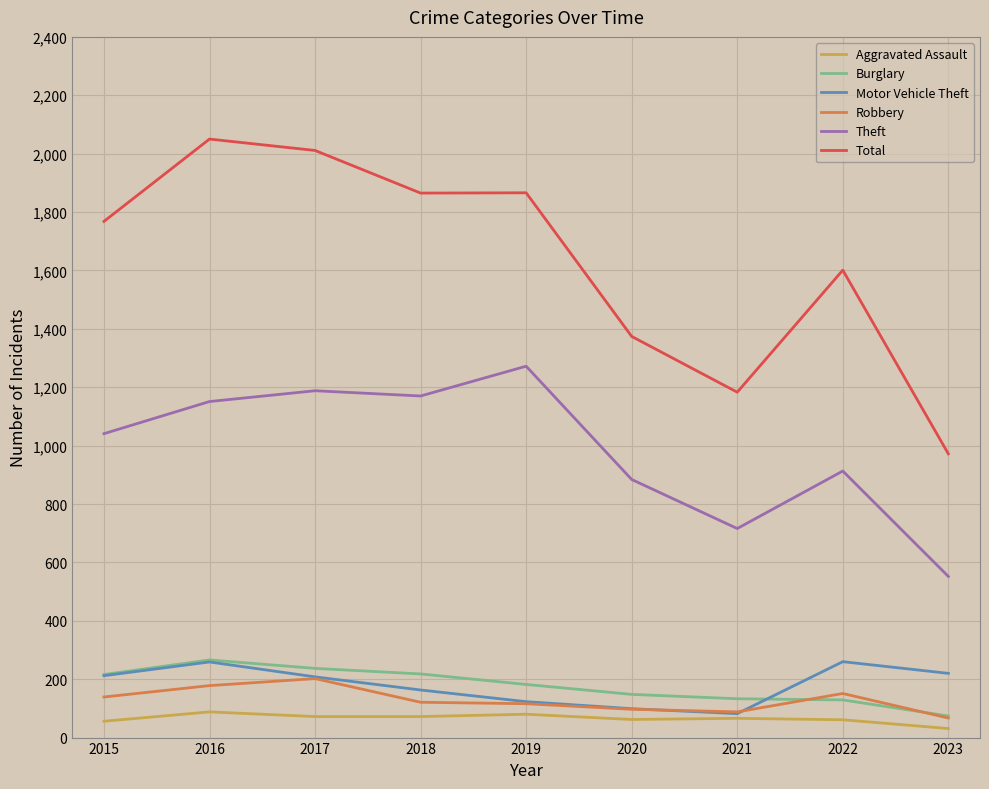

Which series has the largest range (max minus min)?

Total